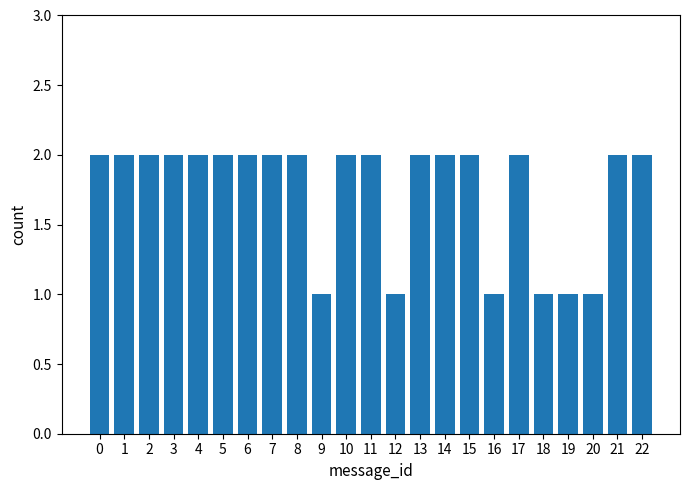

Reading right to left, what are all the values shown in this chart?

2	2	1	1	1	2	1	2	2	2	1	2	2	1	2	2	2	2	2	2	2	2	2